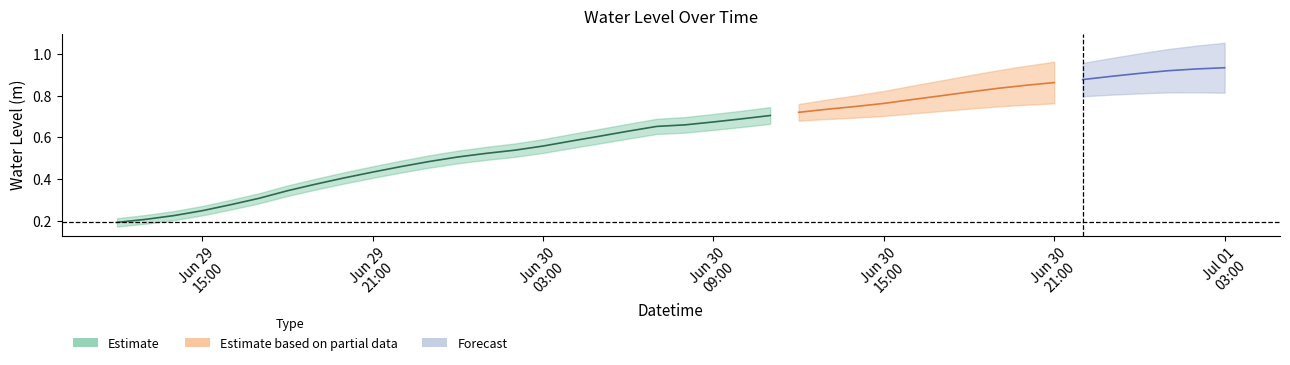

What is the value of the 26th point from the left?

0.7